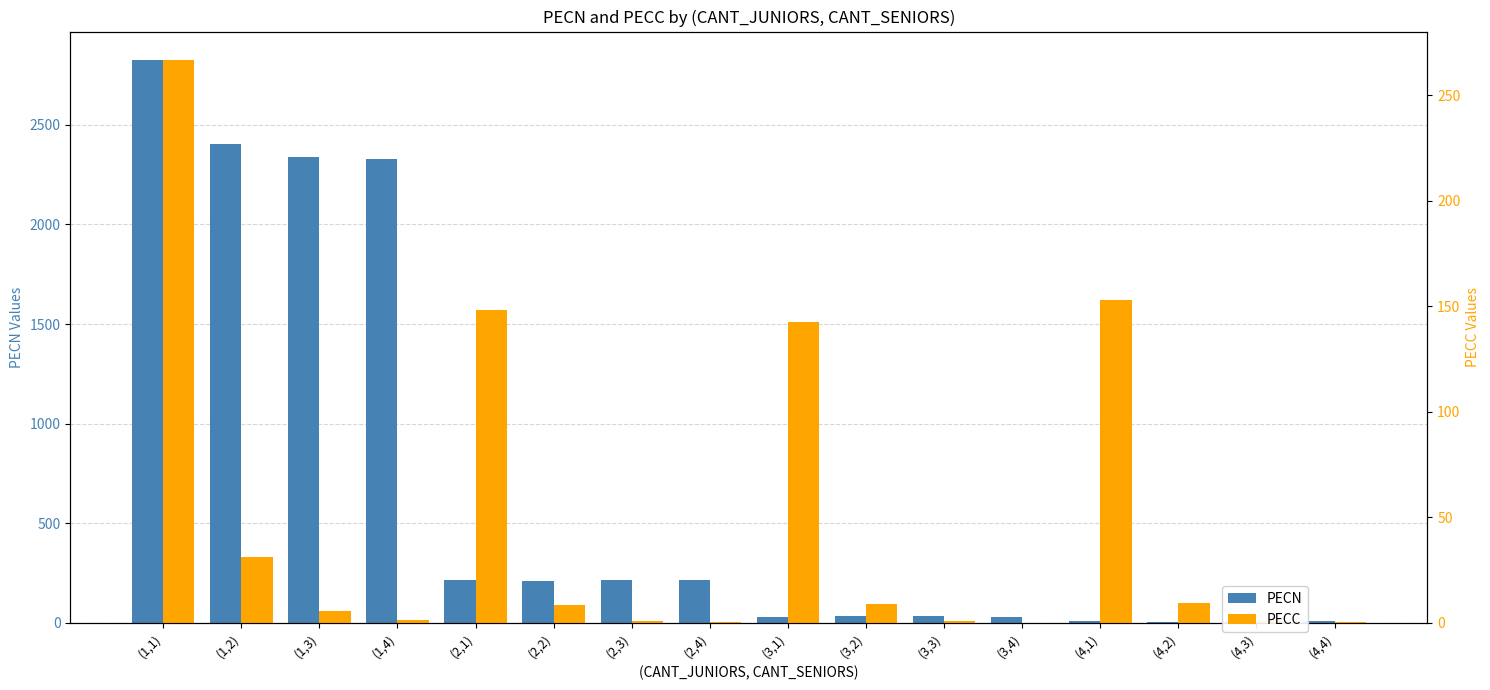

Reading left to right, transcribe all the data shown in this chart.

PECN: 2827.9	2405.3	2339.1	2331.3	216.4	211.3	212.4	212.5	30.1	30.6	30.7	29.5	5.6	5.3	5.5	5.5
PECC: 266.9	31.3	5.5	1.0	148.1	8.4	0.7	0.0	142.5	8.6	0.6	0.0	152.8	9.1	0.7	0.1